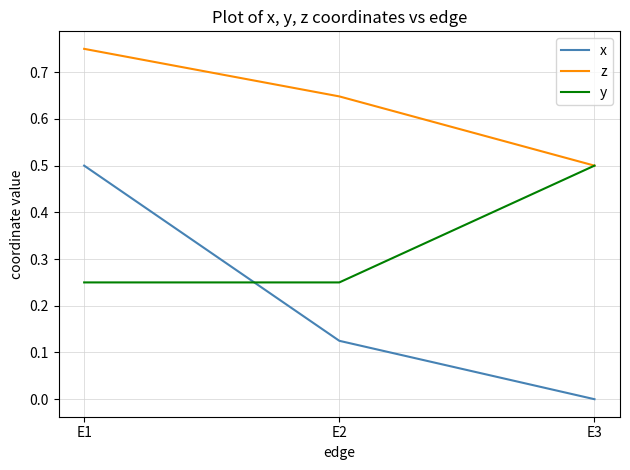

At which category does the chart reach its minimum across all series?

E3